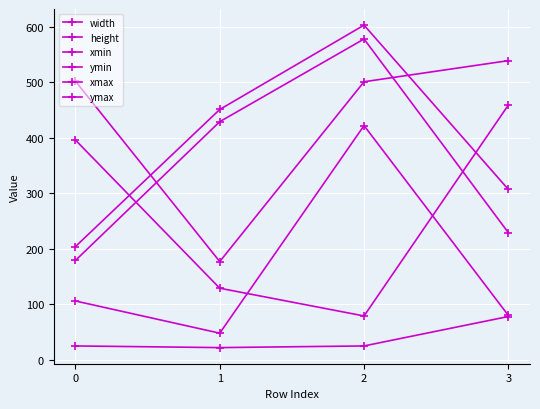

What is the highest value of the height series?

78